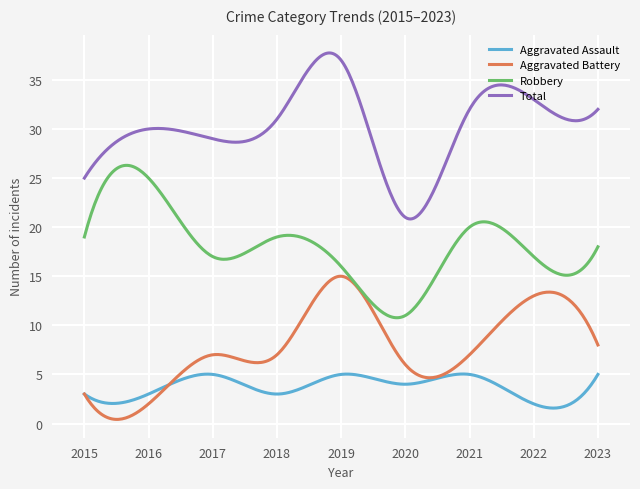

Rank the series by their maximum value, from highest to lowest.

Total, Robbery, Aggravated Battery, Aggravated Assault